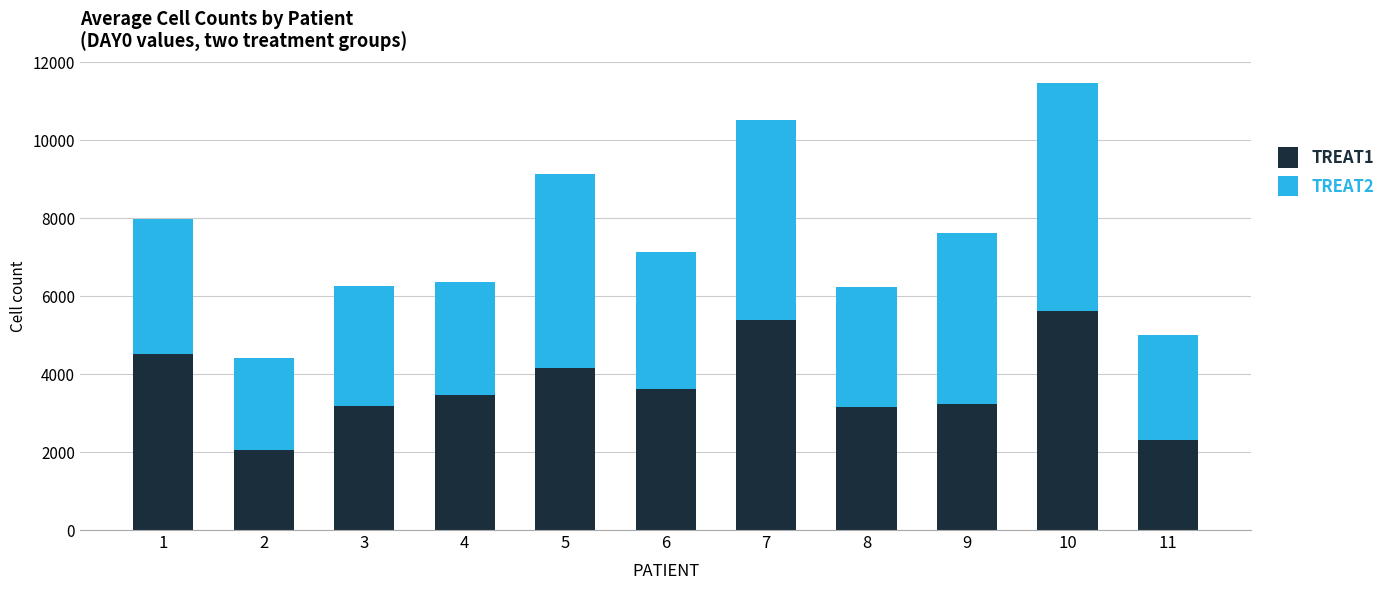

What is the highest value of the TREAT1 series?

5628